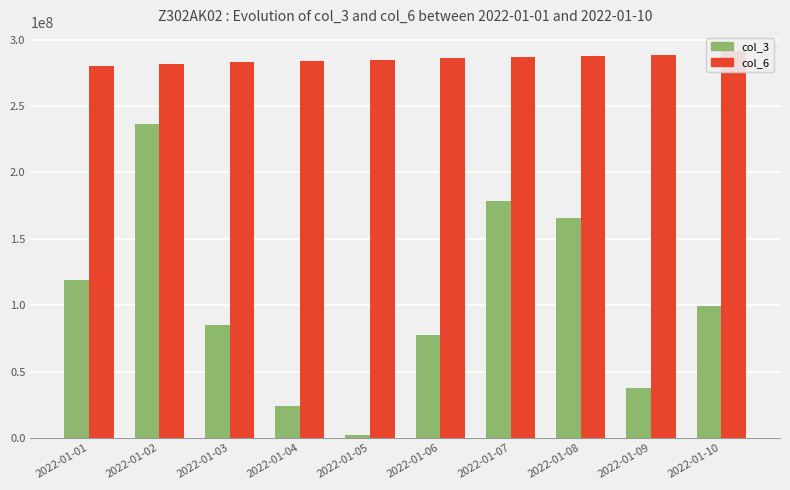

Reading right to left, list all the values displayed in this chart.

col_3: 99237768	37543200	165807512	178193528	77789216	2443008	24128216	85238016	236581328	119326104
col_6: 291212931	288477945	287458494	286815298	286076108	284532365	283865050	283203386	281370030	280577528